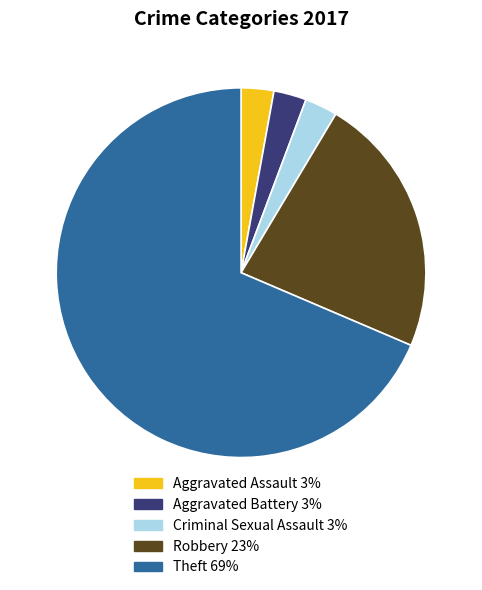

Is the sum of Aggravated Battery and Robbery greater than half?

No